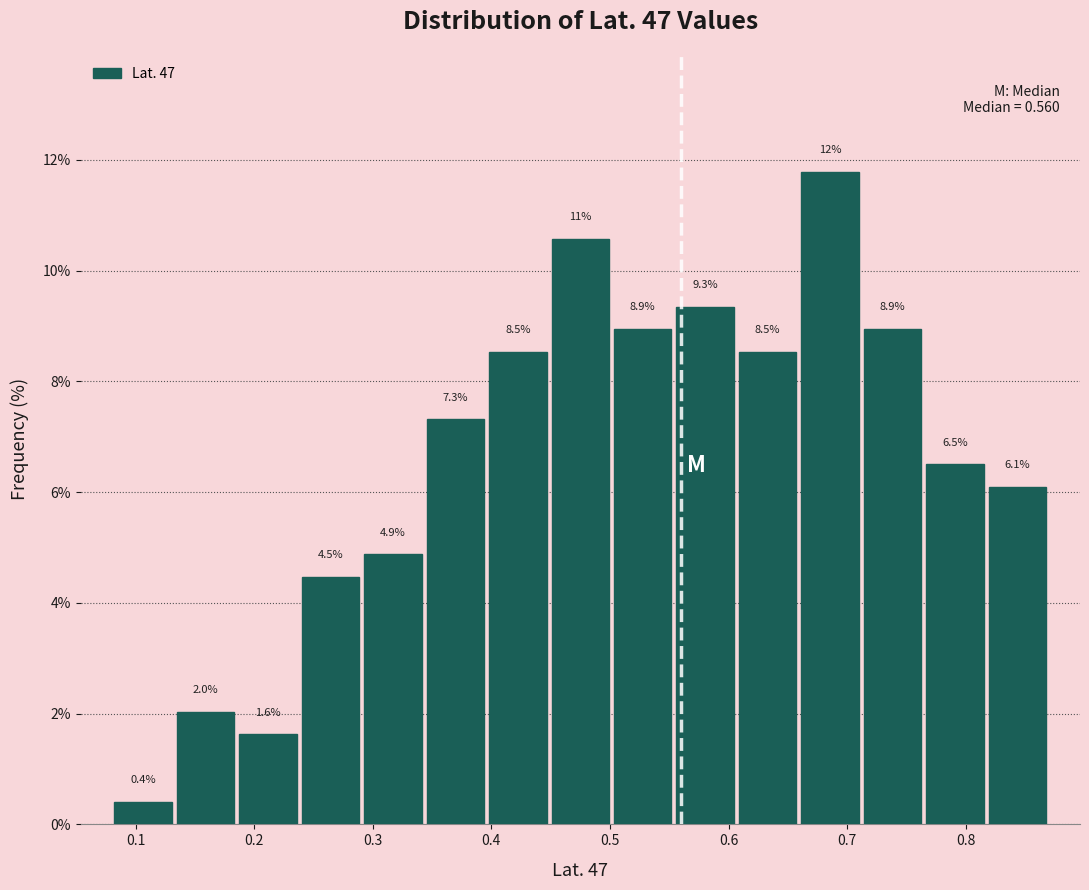

Which range on the x-axis has the tallest bar?

0.66 to 0.71